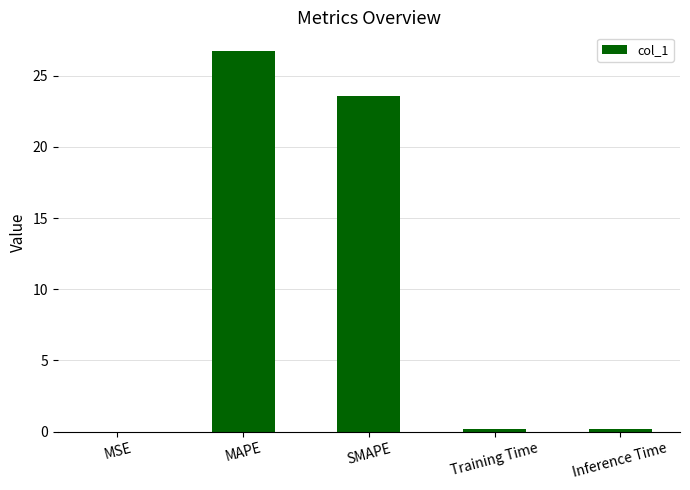

At which category does the chart reach its peak across all series?

MAPE